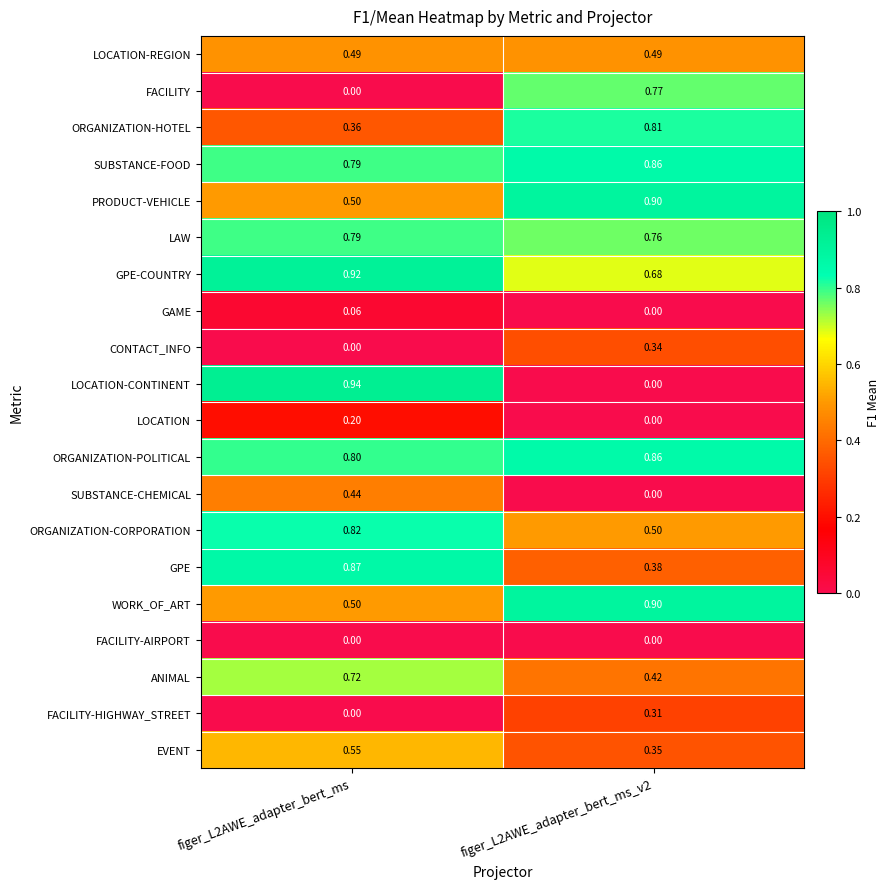

Which series has the largest range (max minus min)?

LOCATION-CONTINENT